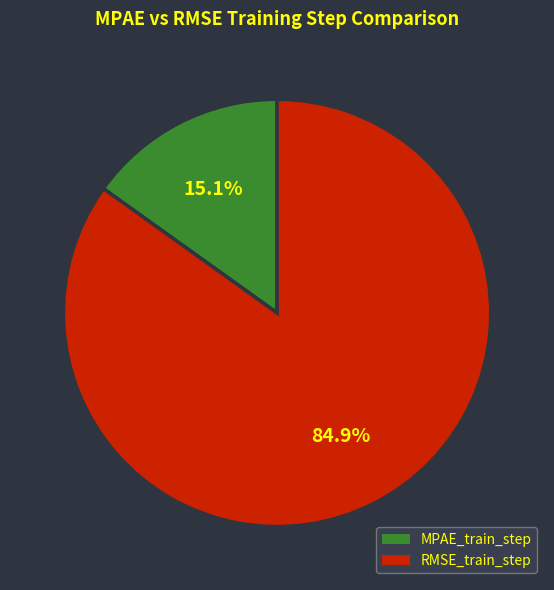

To the nearest percent, what is the average slice percentage?

50%